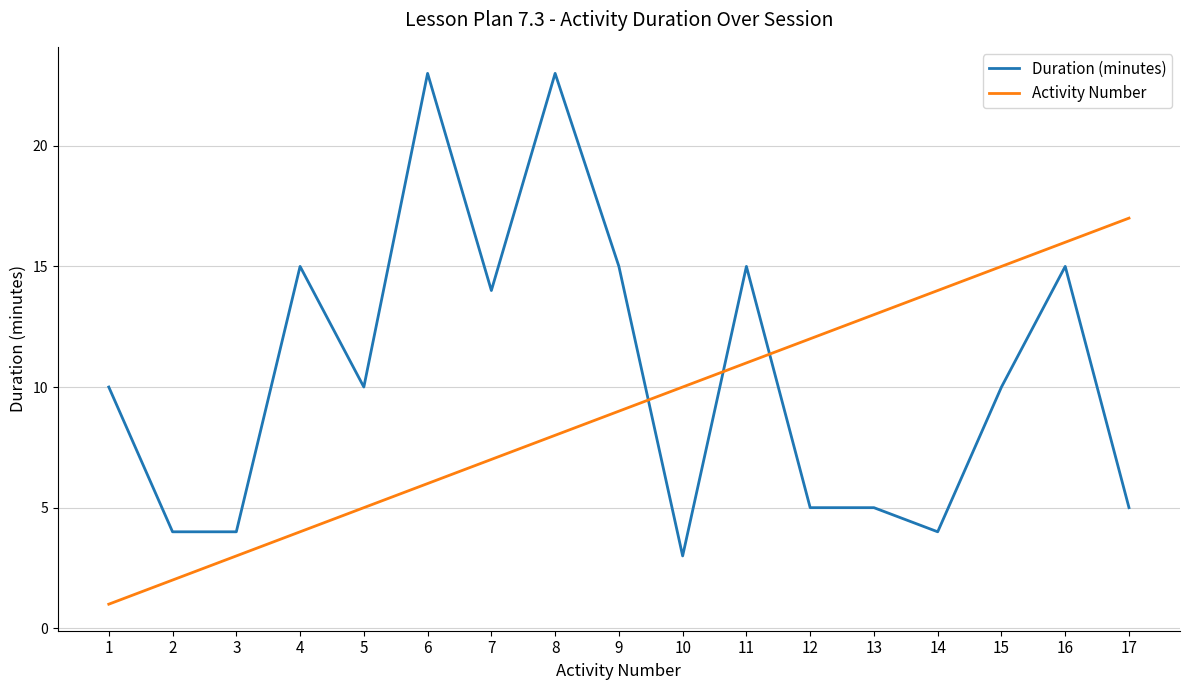

At which category does Duration (minutes) reach its first local peak?

4